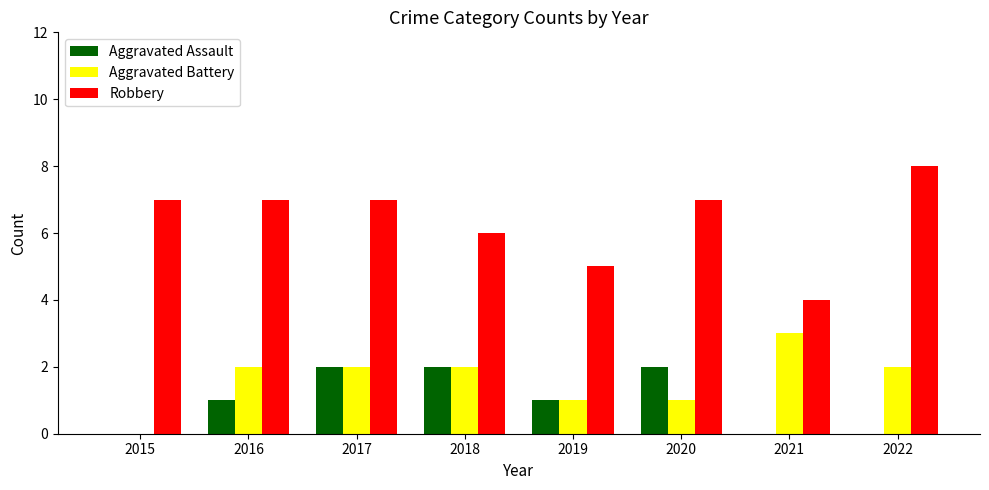

What is the sum of the Aggravated Battery values at 2021 and 2019?

4